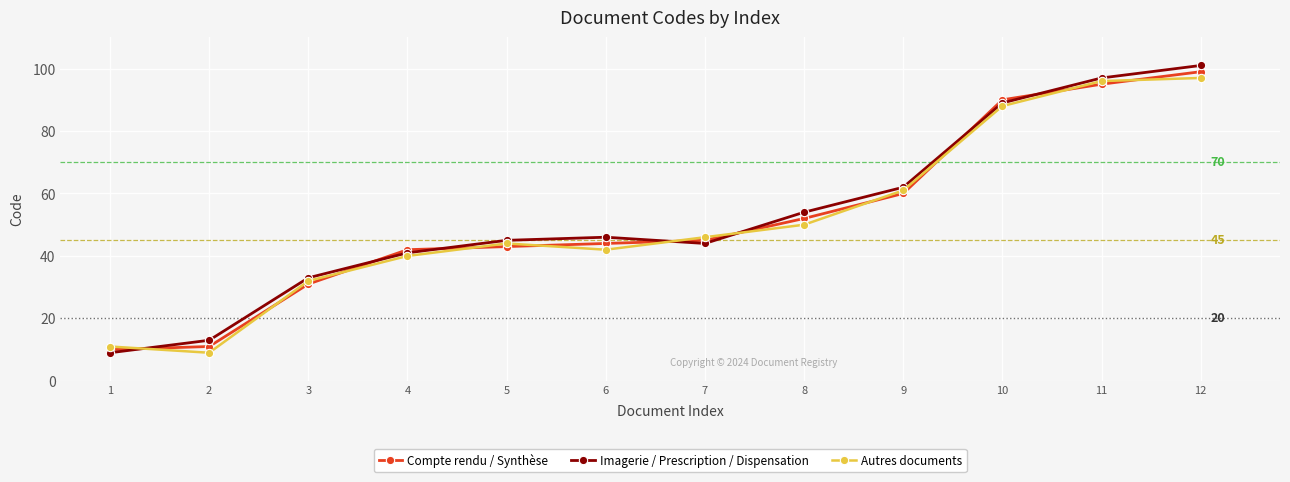

What is the difference between the second highest and minimum values in the Compte rendu / Synthèse series?

85